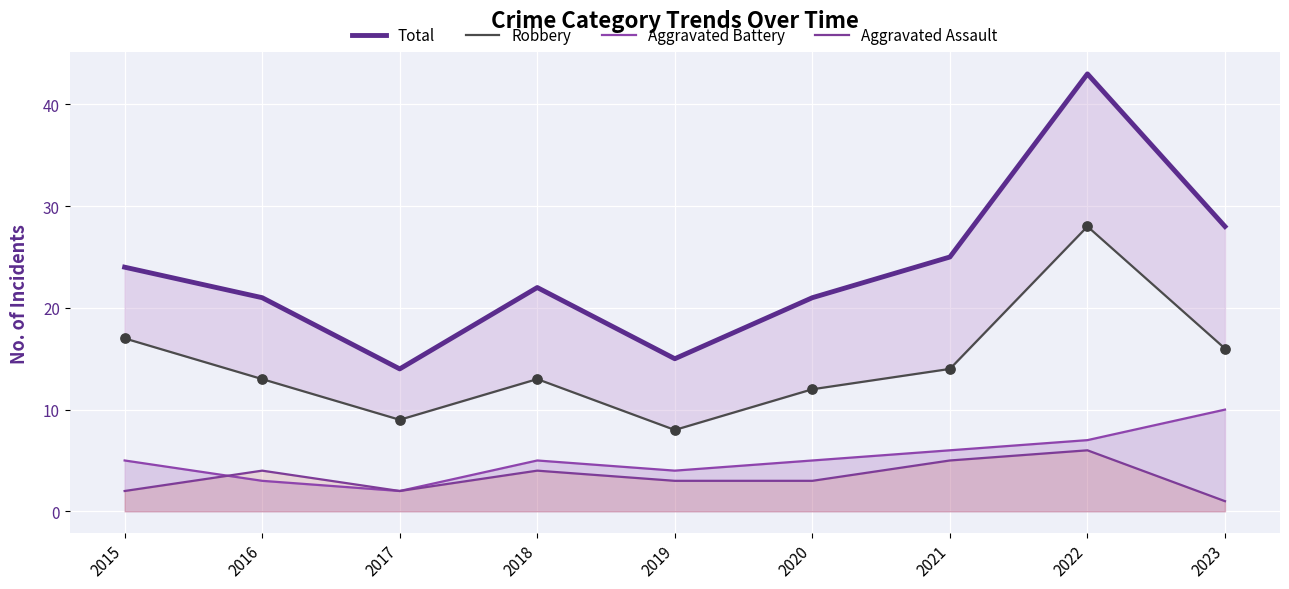

Which series contains the highest Y value?

Total